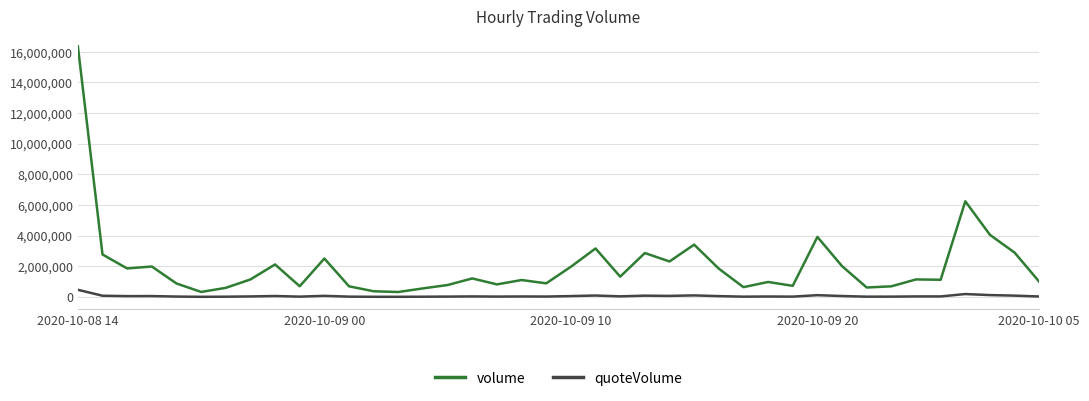

True or false: quoteVolume and volume cross at least once.

False